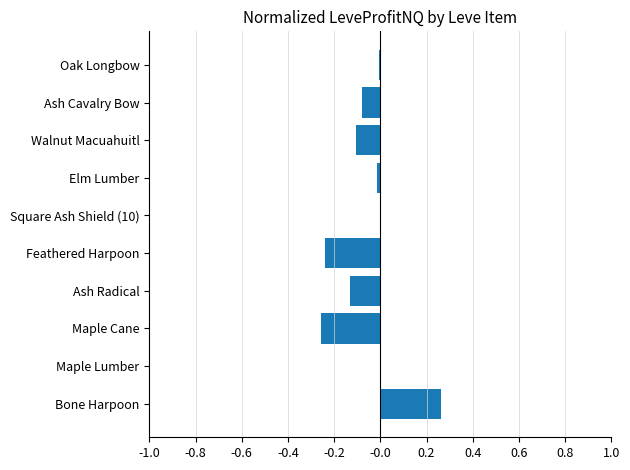

True or false: the data shows -0.0 at Walnut Macuahuitl.

False